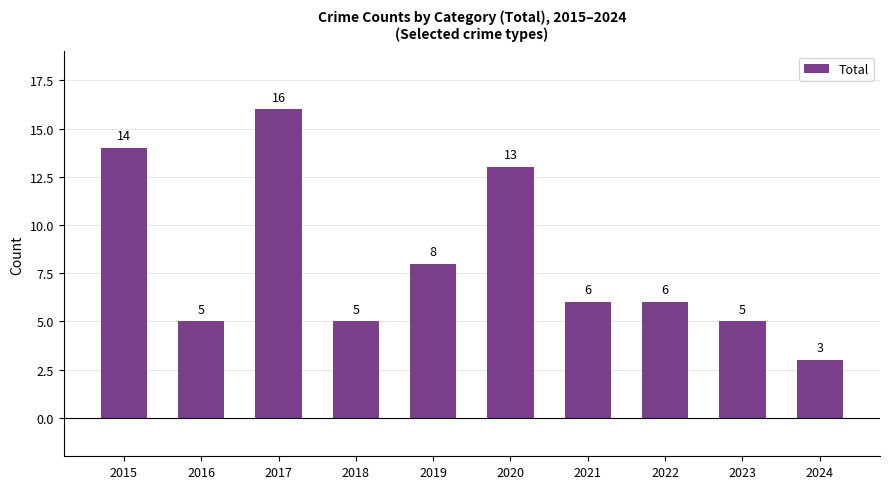

What is the difference between the values at 2016 and 2021?

1